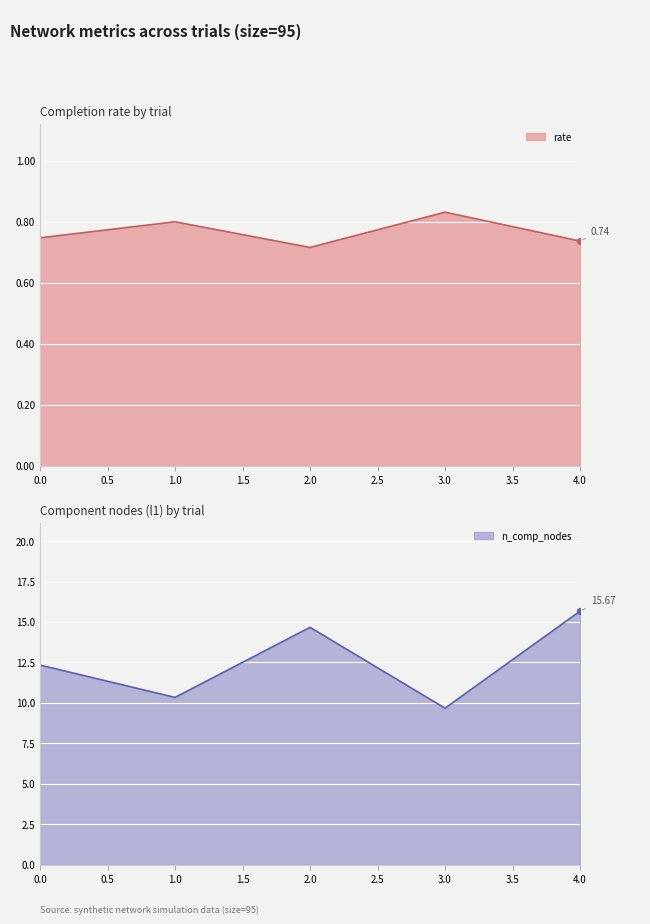

What is the total value across all series at 3?

10.5